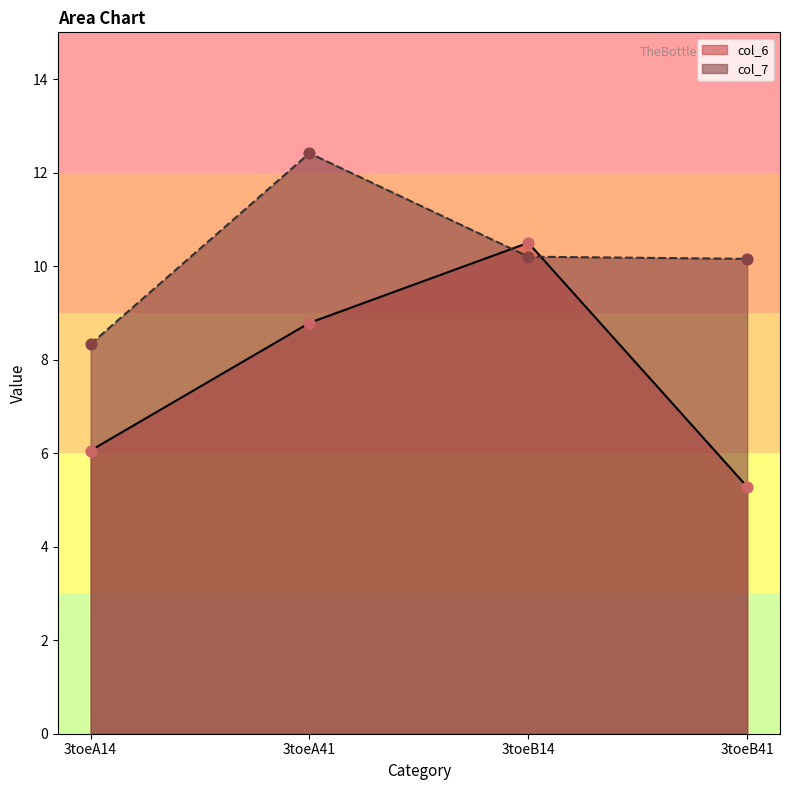

Which series has the largest Y range (max minus min)?

col_6